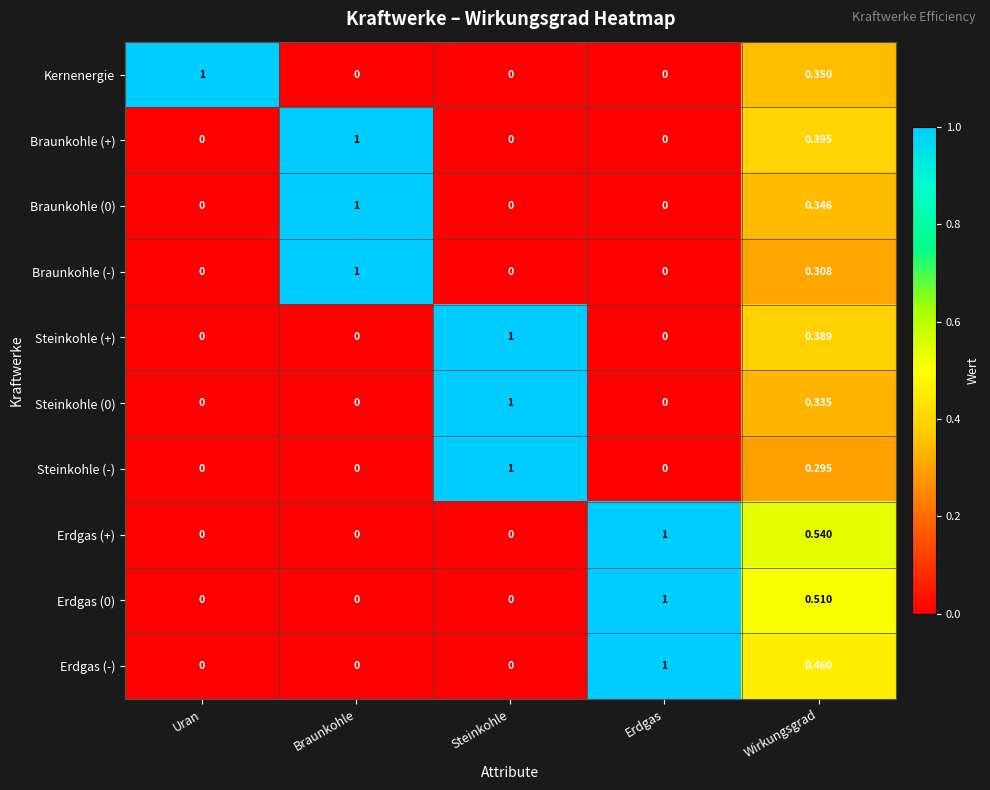

At which category is the sum across all series the highest?

Wirkungsgrad